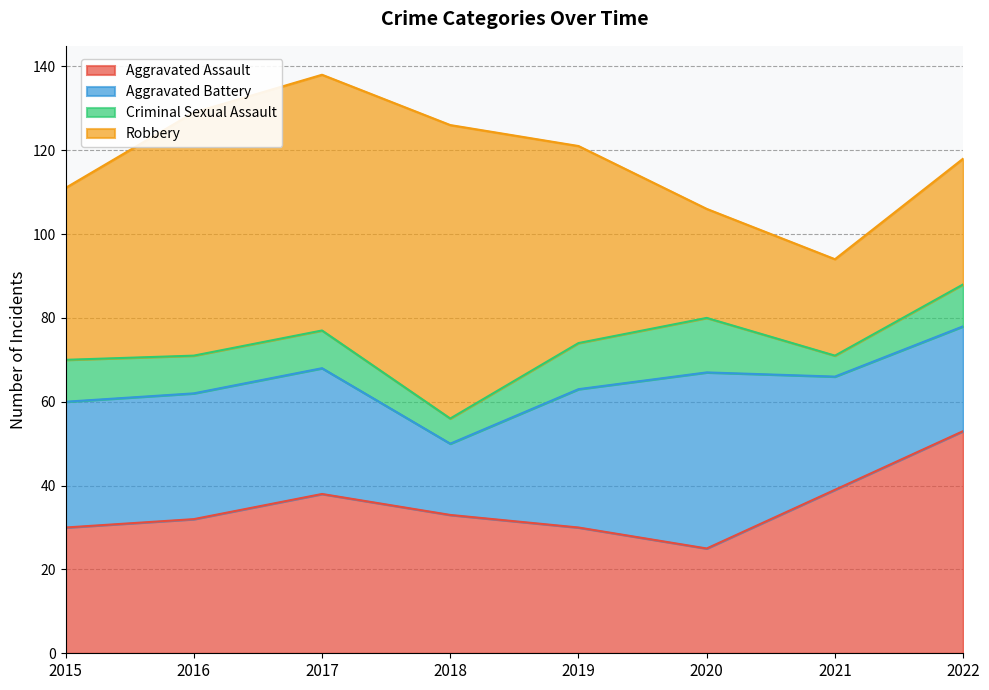

How many data points in Aggravated Assault are above 33?

3